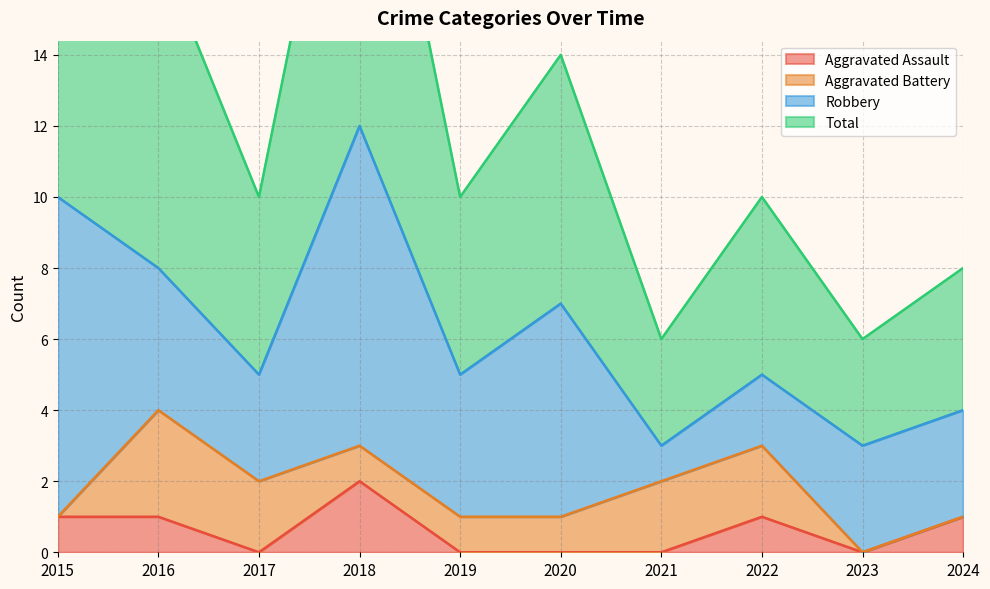

The Total series shows 14 at 2020. True or false?

True